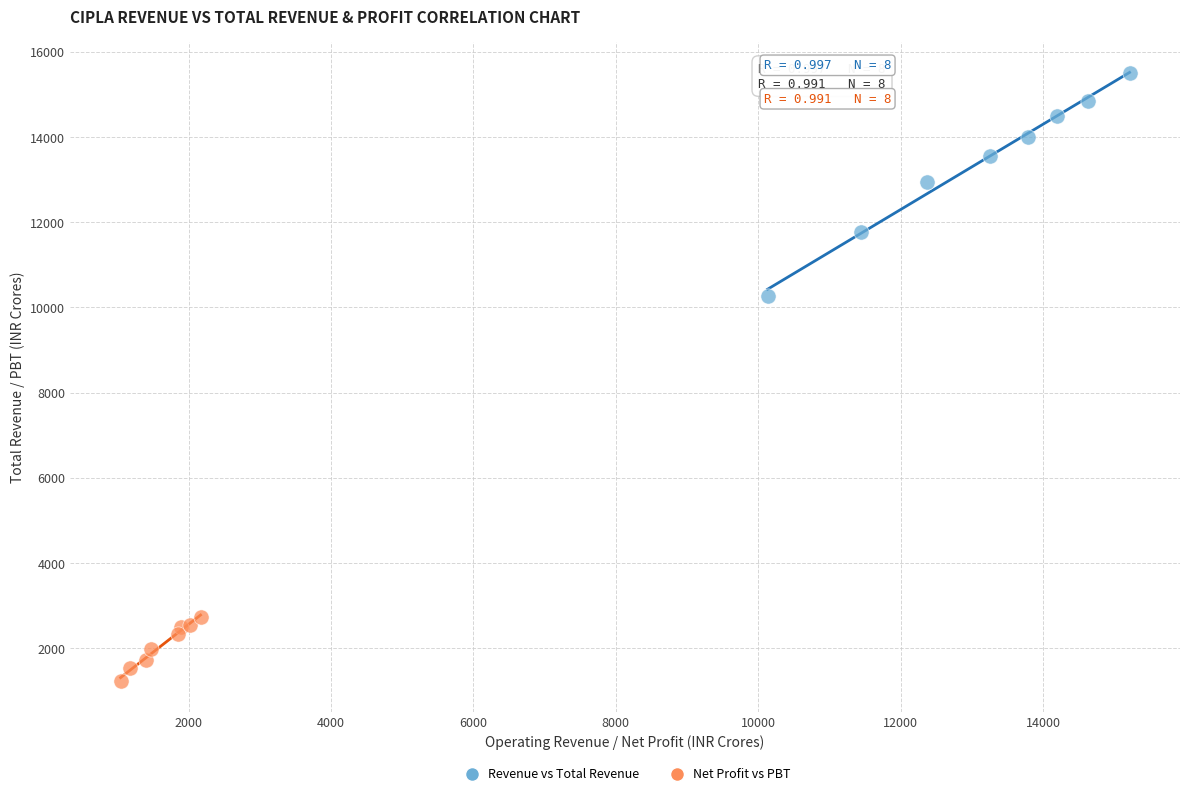

What are all the series names shown in the legend?

Revenue vs Total Revenue, Net Profit vs PBT